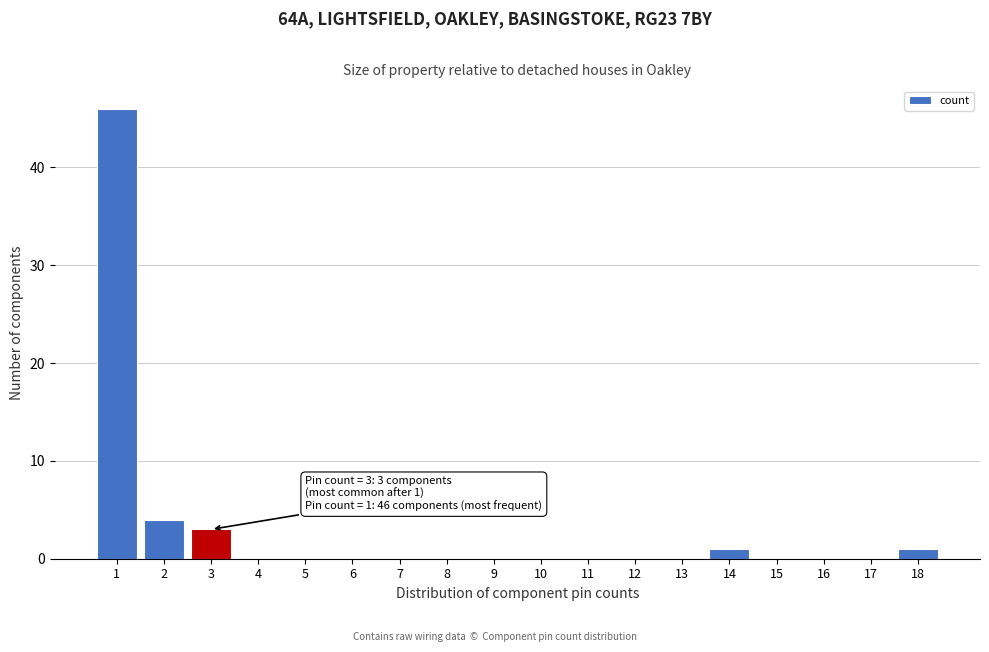

Reading left to right, what are all the values shown in this chart?

1=46	2=4	3=3	4=0	5=0	6=0	7=0	8=0	9=0	10=0	11=0	12=0	13=0	14=1	15=0	16=0	17=0	18=1